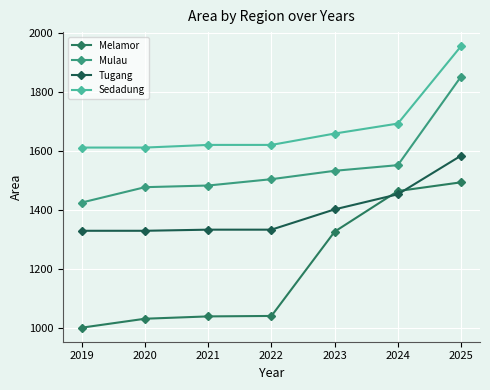

The Tugang series shows 1453.1 at 2024. True or false?

True